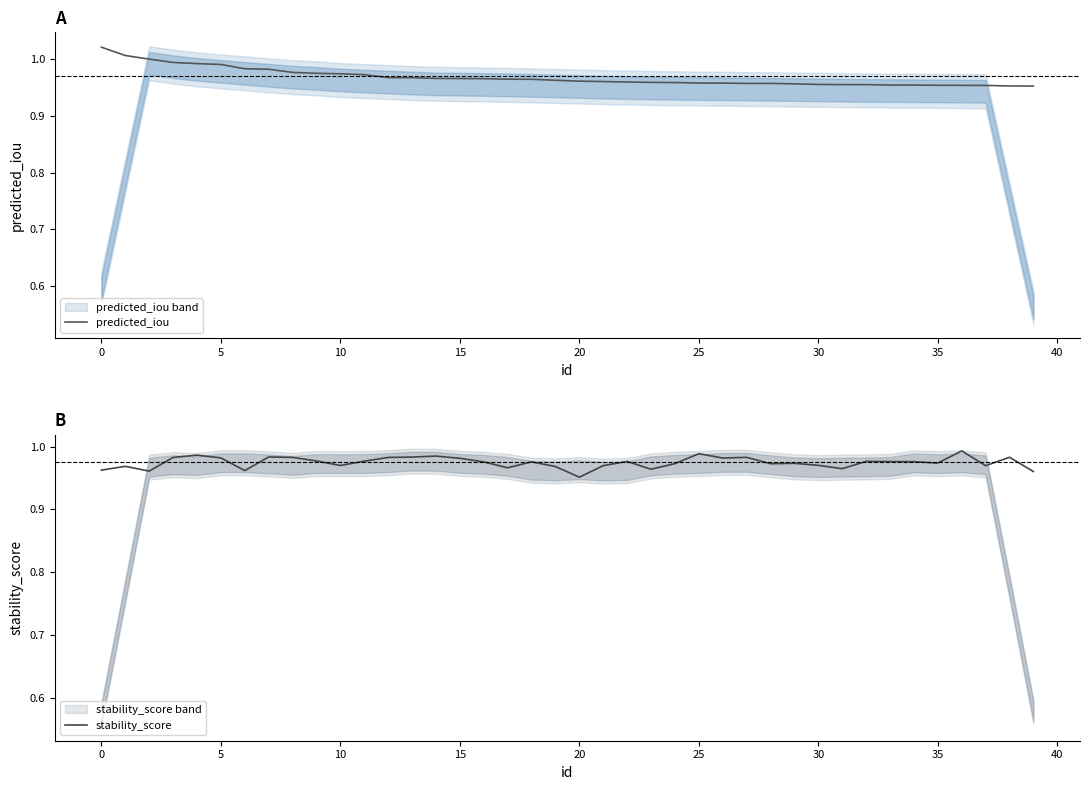

At how many categories does at least one series exceed 0?

40